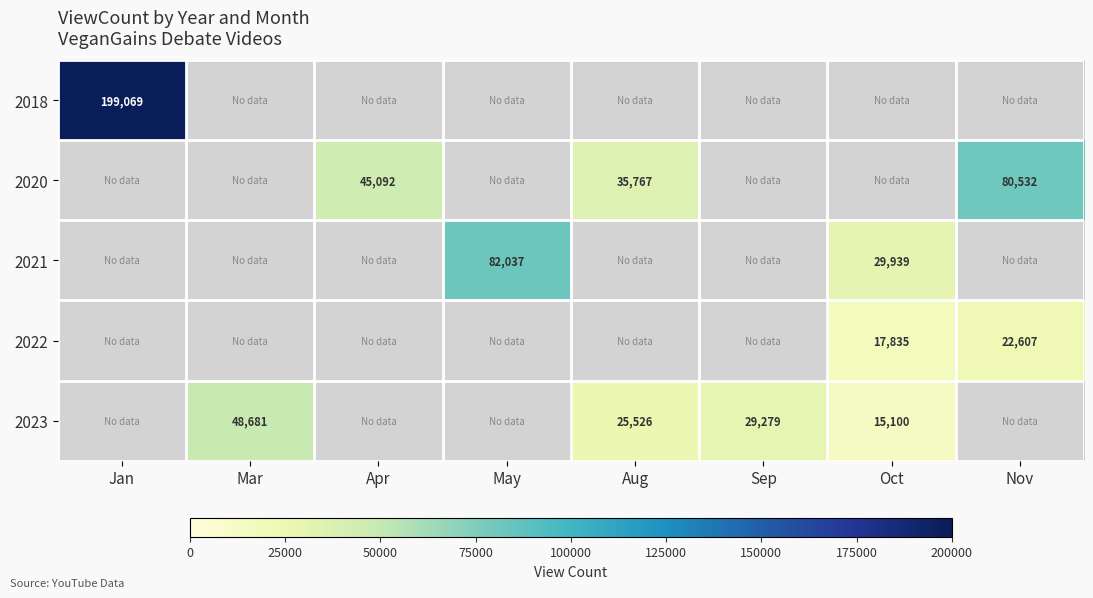

At how many categories does at least one series exceed 111658?

1